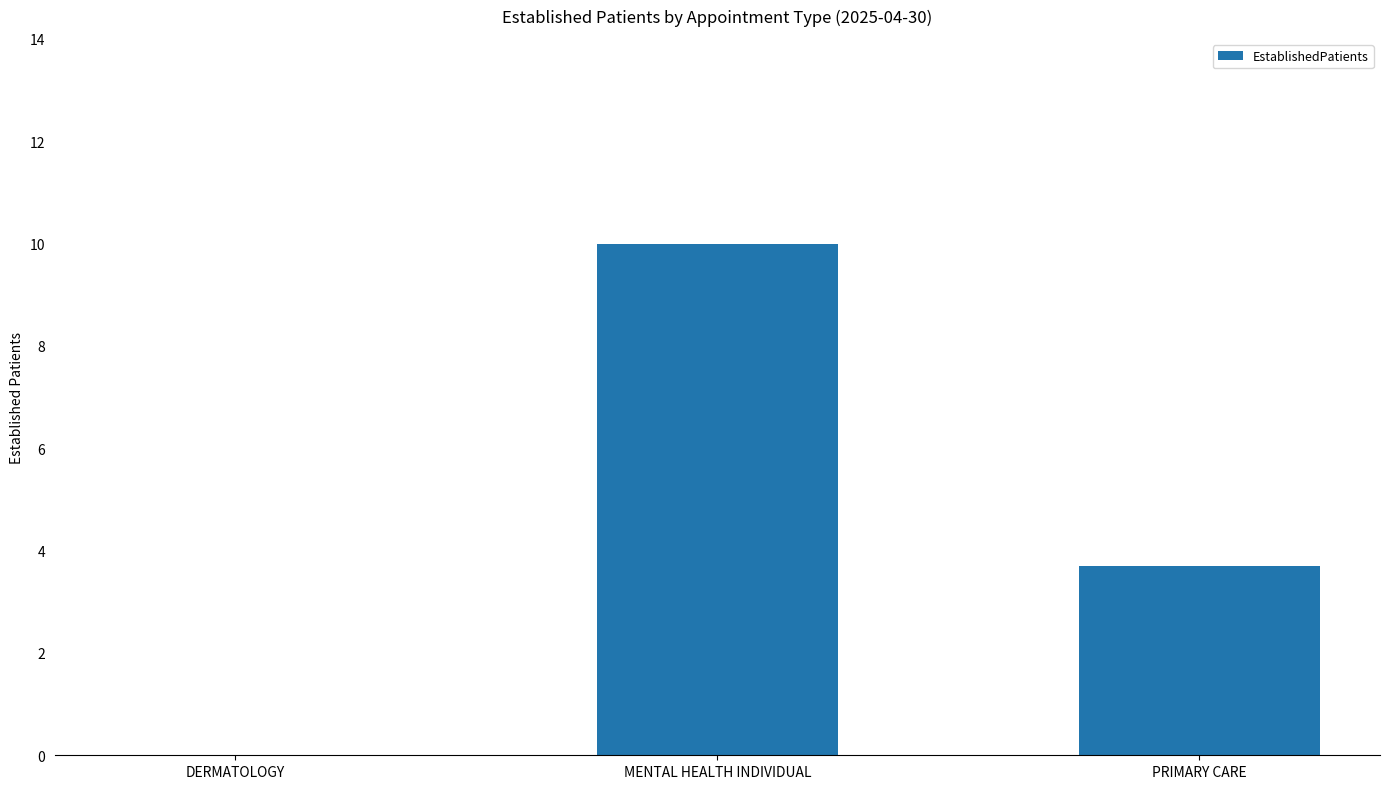

The value at DERMATOLOGY is 0.0. True or false?

True